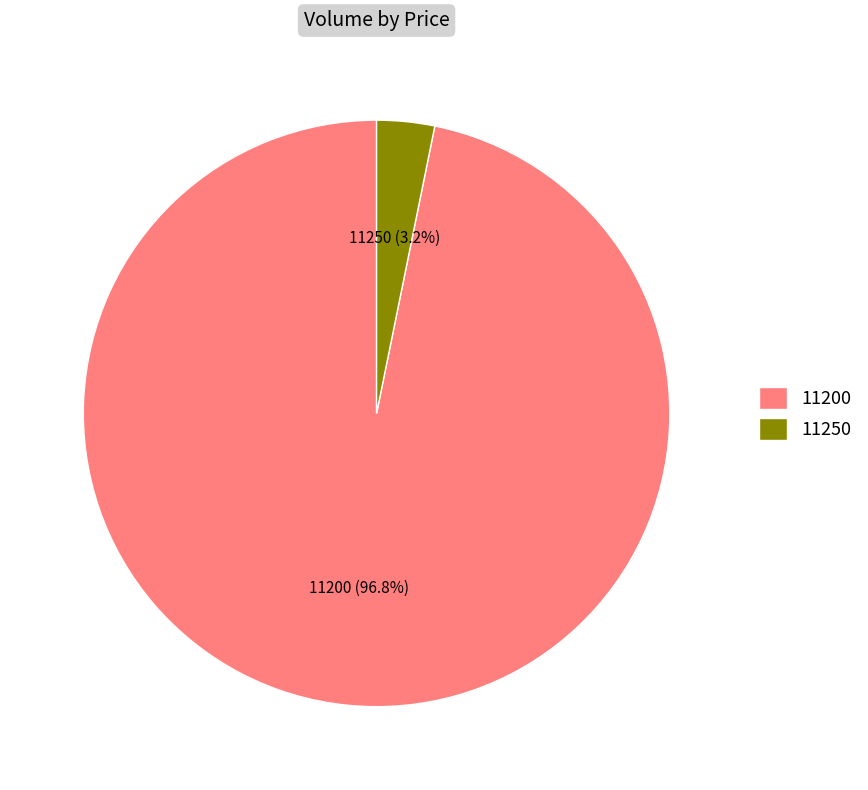

To the nearest percent, what portion does 11200 represent?

97%